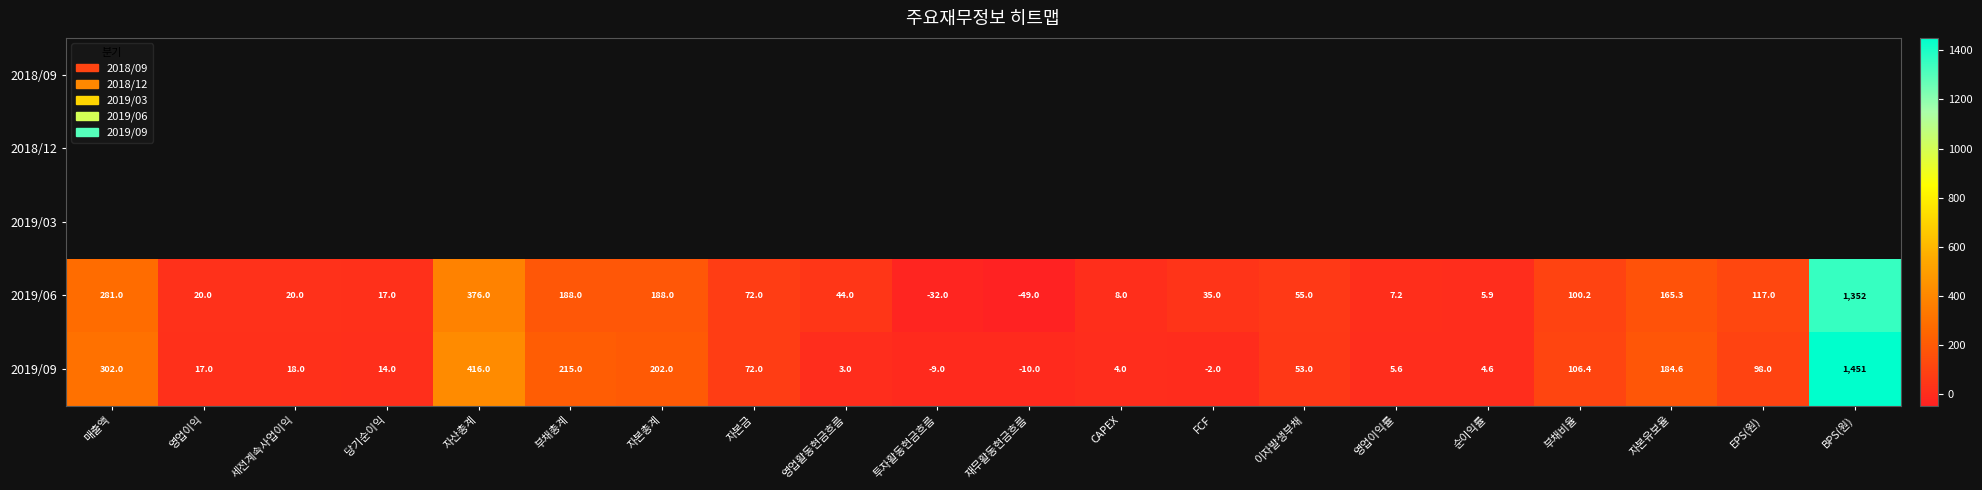

Where does the 2019/06 series first go above 55?

매출액